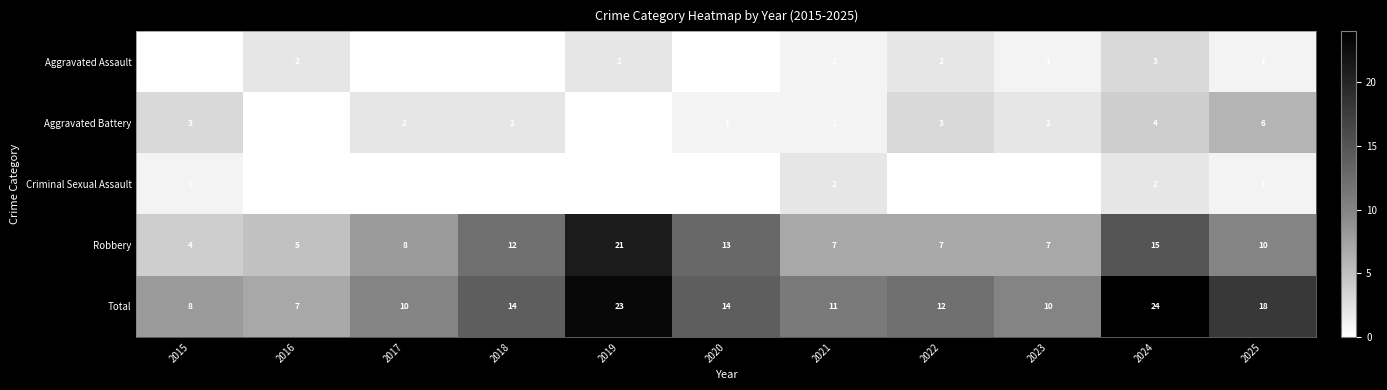

True or false: Robbery has a value of 15 at 2024.

True